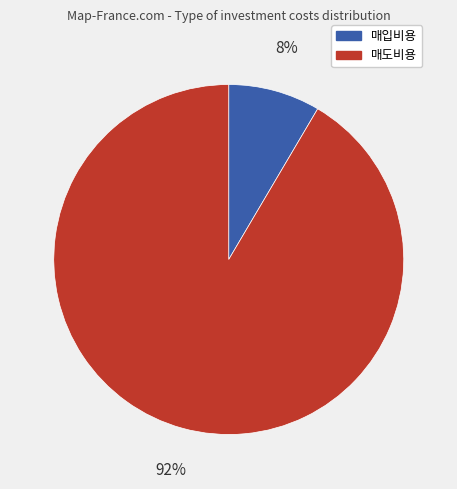

True or false: 매입비용 accounts for 8% of the total.

True